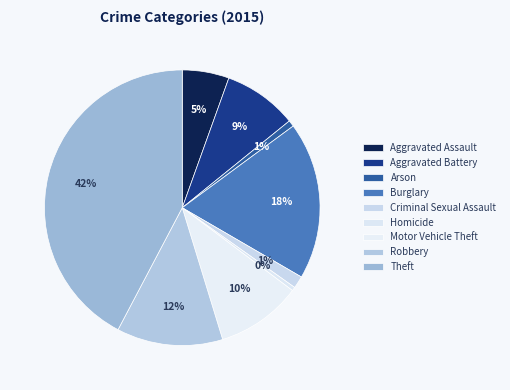

Which slice is the smallest?

Homicide